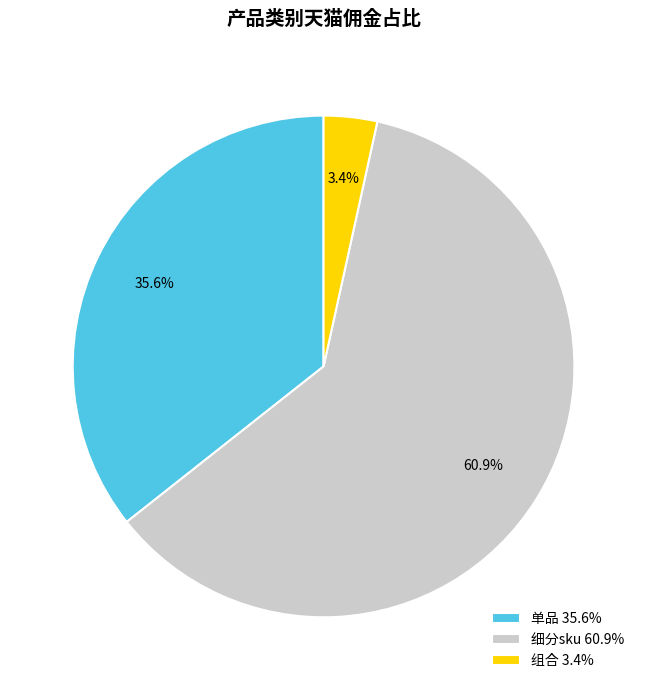

Combined, what portion of the pie is 细分sku 60.9% and 组合 3.4%?

64.4%